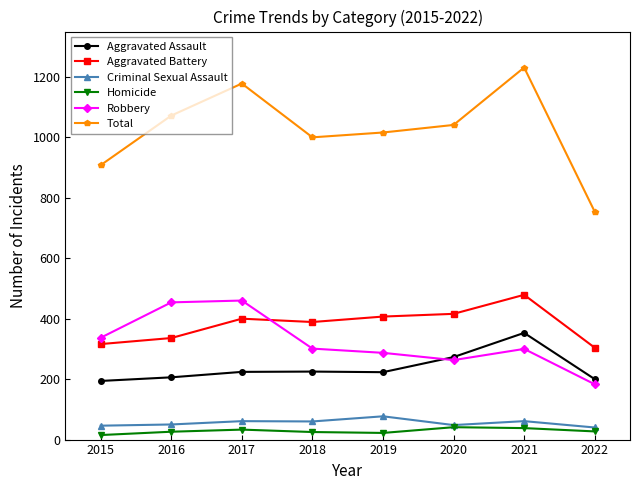

Where is Aggravated Battery nearest to the value 391?

2018